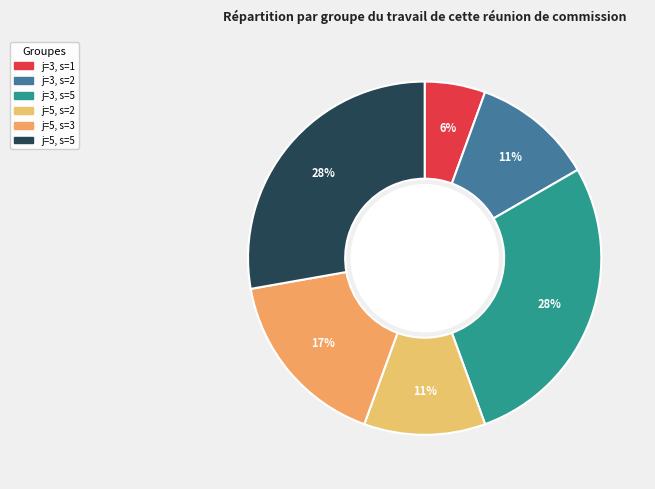

To the nearest percent, what percentage of the pie is j=5, s=3?

17%